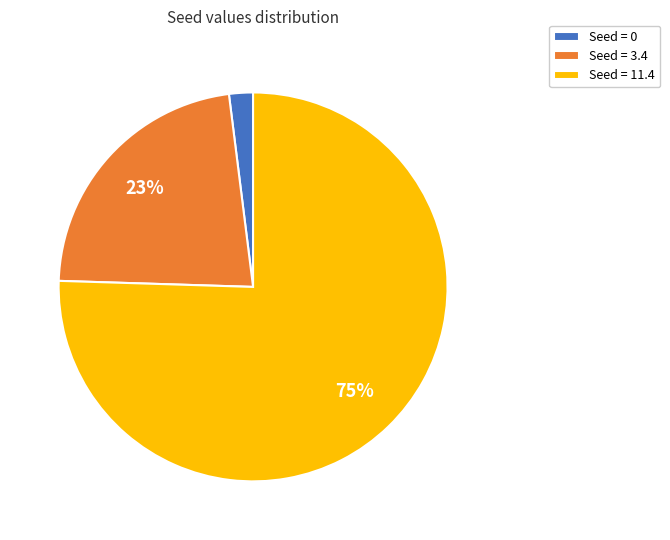

To the nearest percent, what is the combined percentage of Seed = 11.4 and Seed = 0?

77%